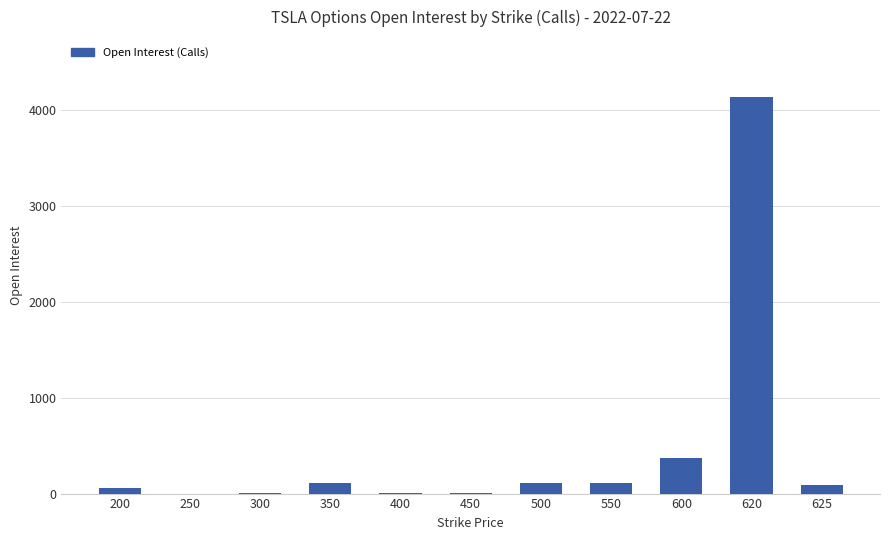

Where is the data nearest to the value 2067?

600